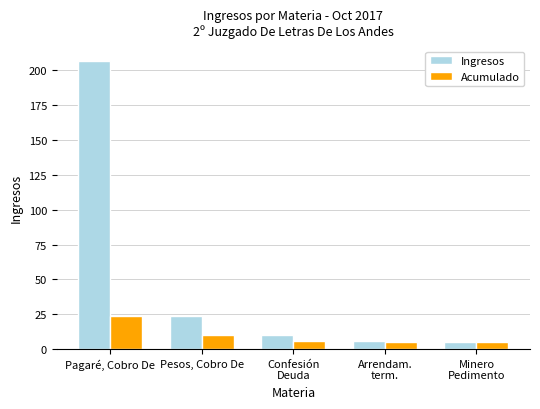

What is the label of the 1st bar from the left?

Pagaré, Cobro De